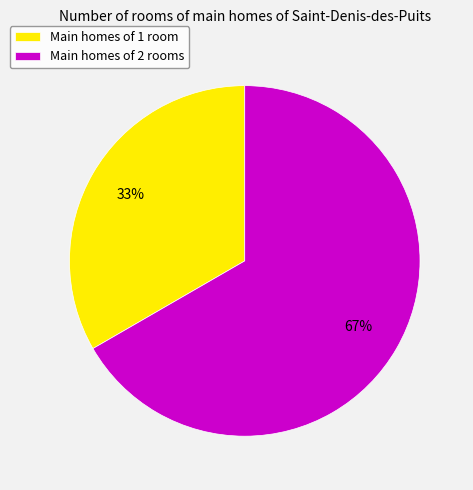

Rank the categories by value from lowest to highest.

Main homes of 1 room, Main homes of 2 rooms